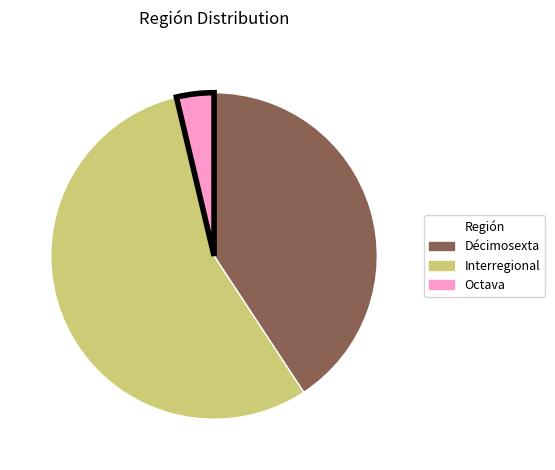

What is the smallest slice in the pie chart?

Octava